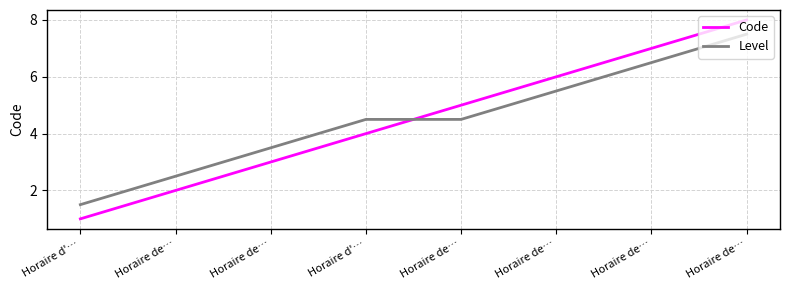

At which label is Level closest to 4?

Horaire de…